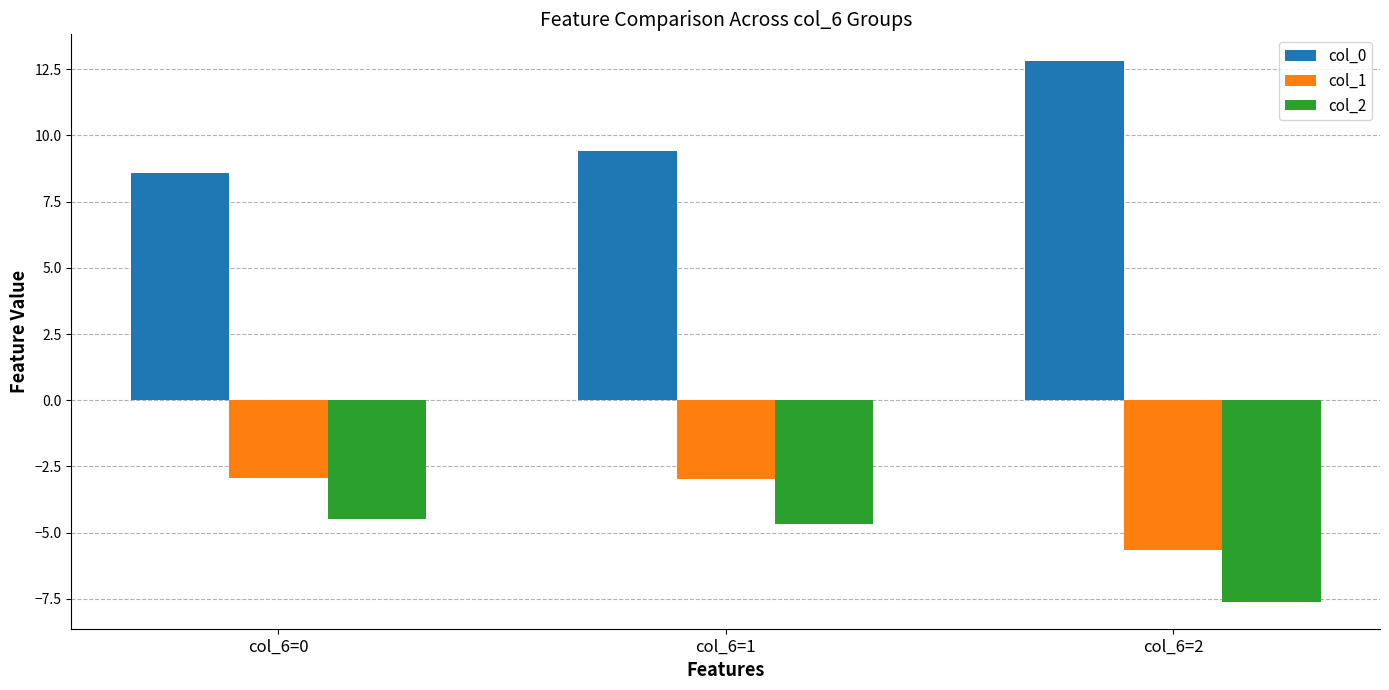

Rank the series by their maximum value, from highest to lowest.

col_0, col_1, col_2